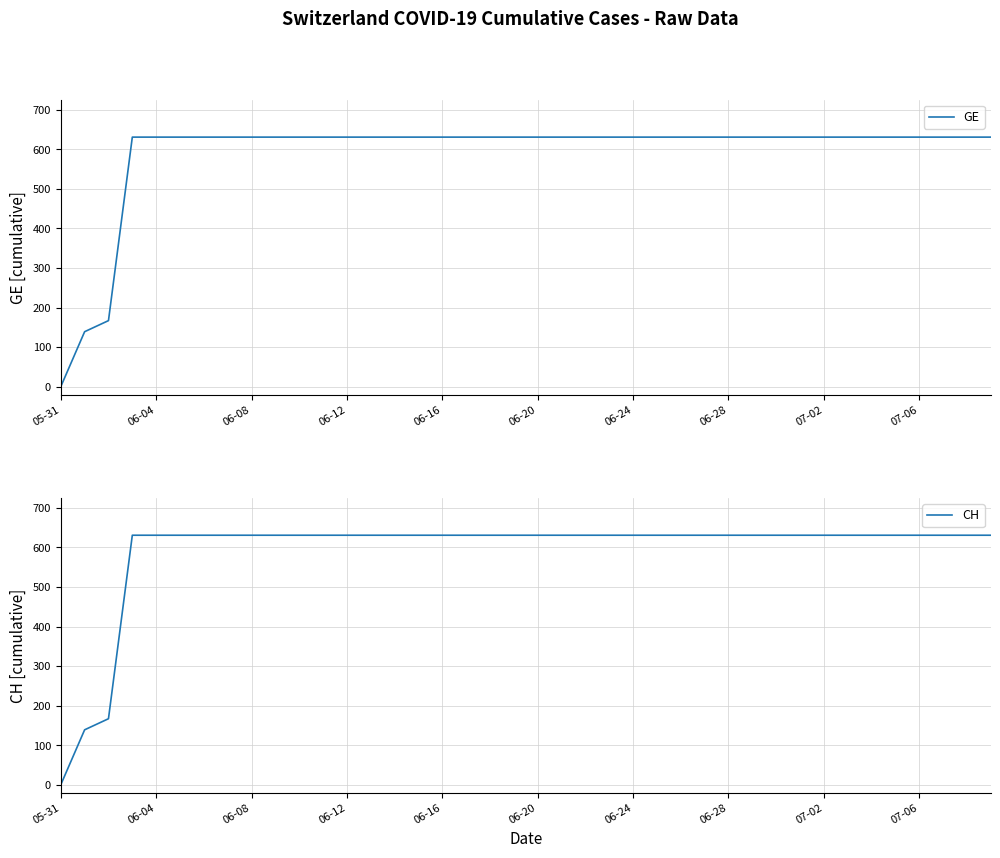

The value of CH at 23 is 1060. True or false?

False